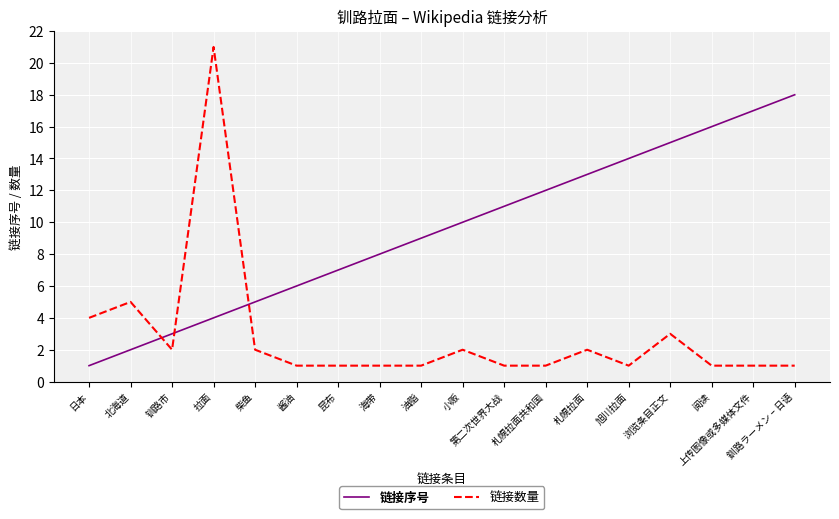

What position from the right is 旭川拉面?

5